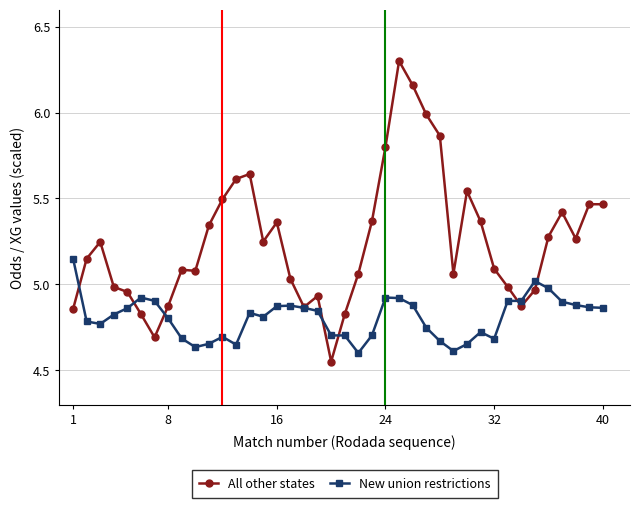

What is the maximum value for All other states?

6.3